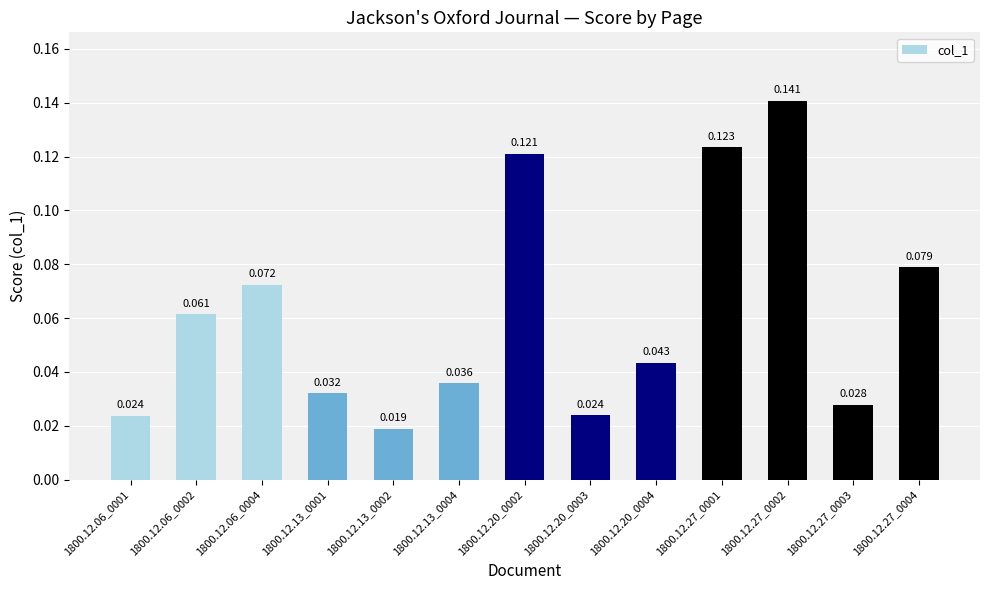

Are the bars horizontal?

No